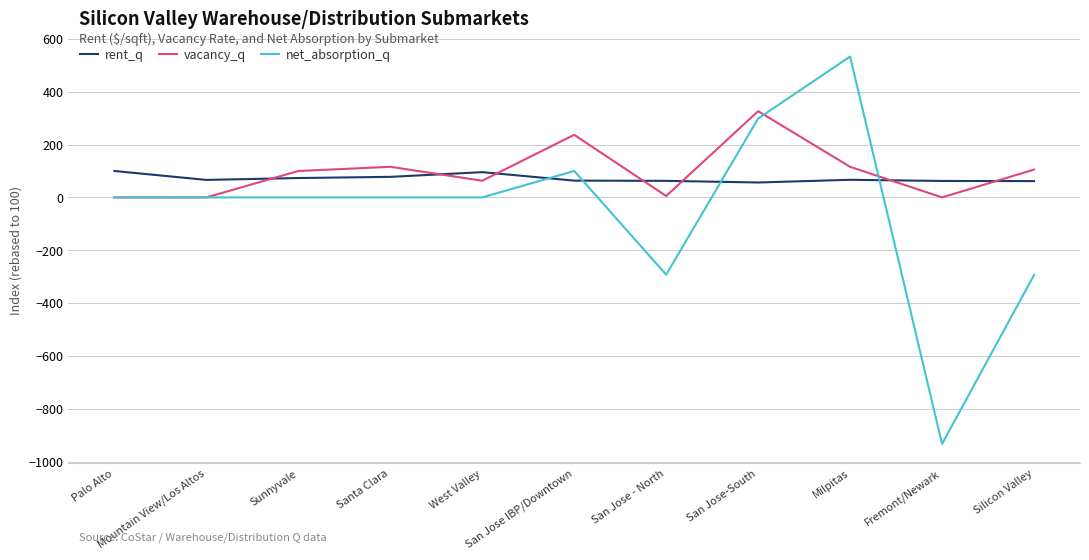

What is the sum of the vacancy_q values at Mountain View/Los Altos and San Jose - North?

5.3